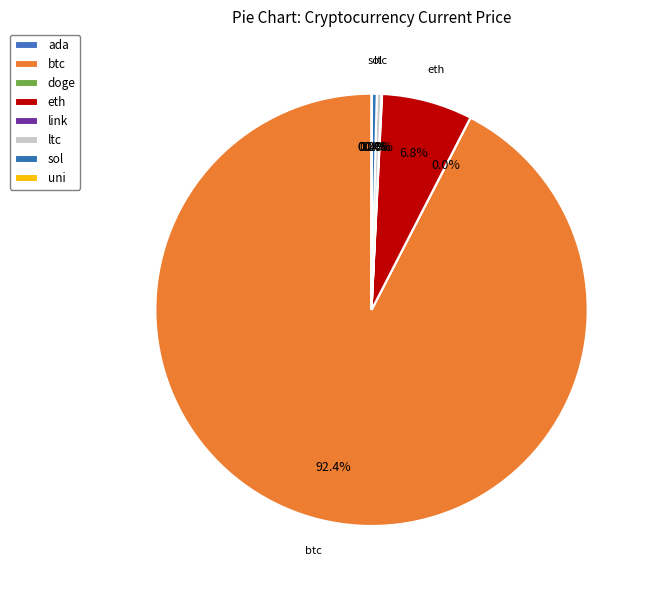

Between ada and sol, which is larger?

sol